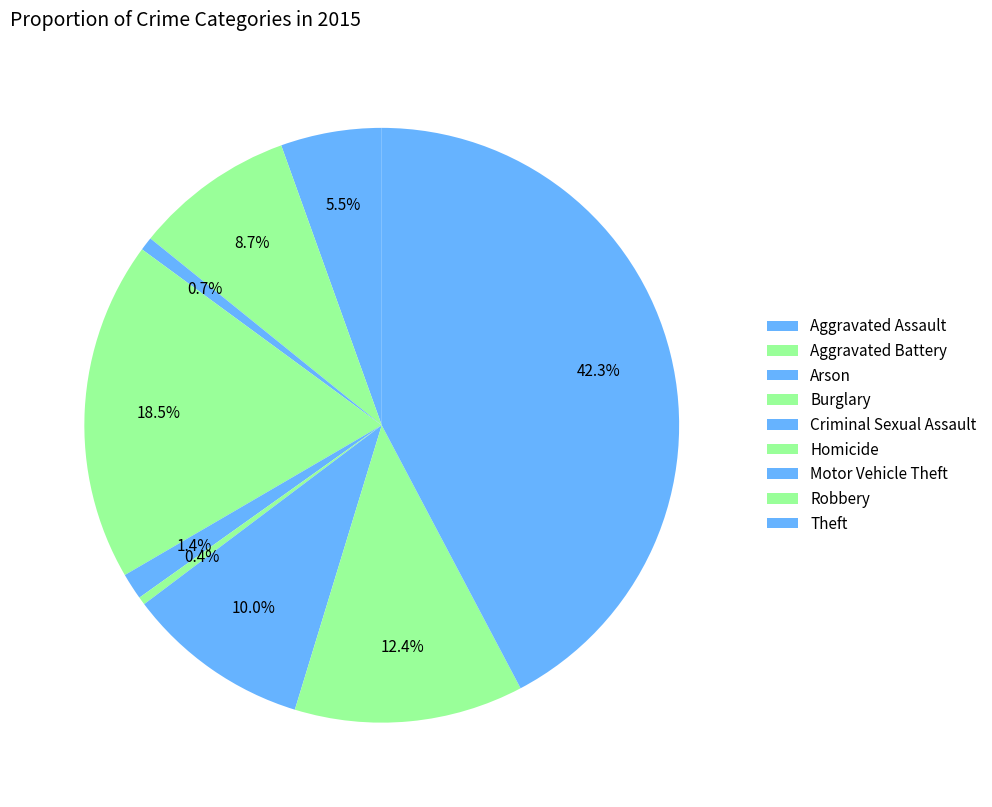

Count the number of slices in the pie.

9